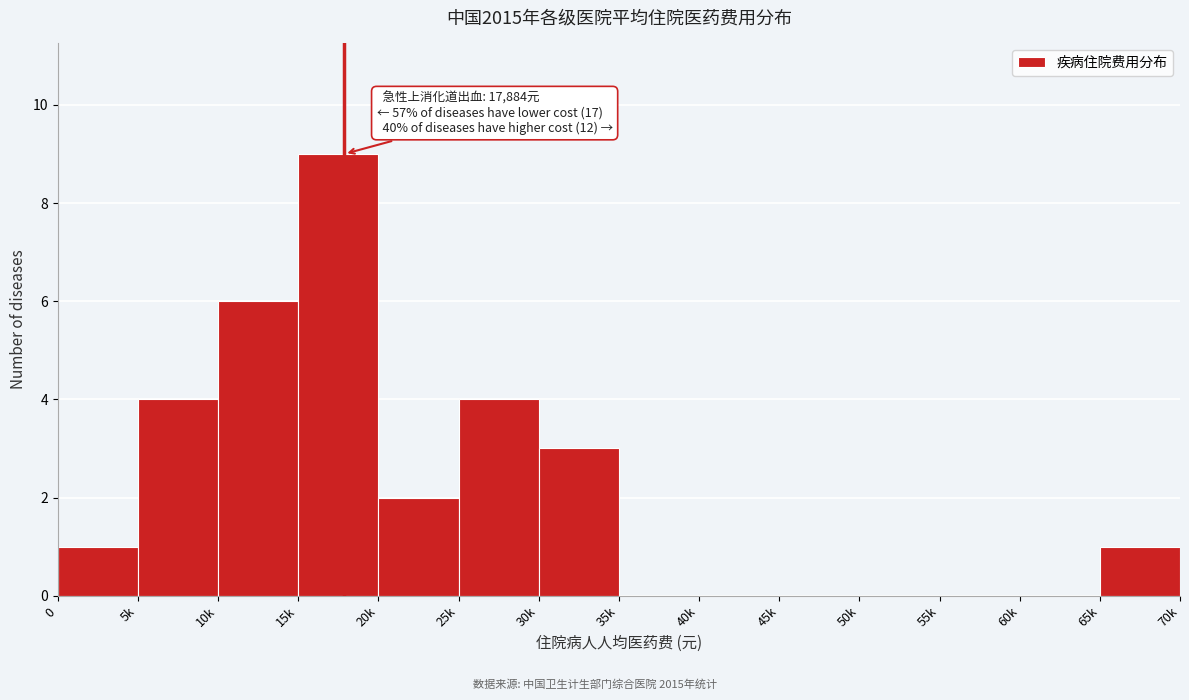

Reading right to left, what are all the values shown in this chart?

65k=1	60k=0	55k=0	50k=0	45k=0	40k=0	35k=0	30k=3	25k=4	20k=2	15k=9	10k=6	5k=4	0=1